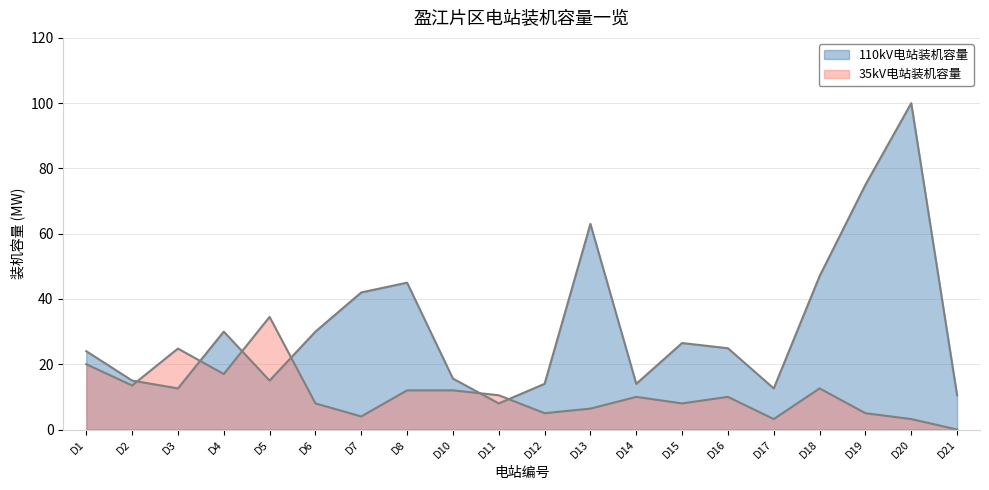

At how many categories does at least one series exceed 71?

2